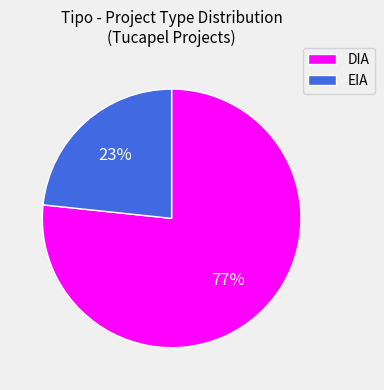

To the nearest percent, what is the average slice percentage?

50%